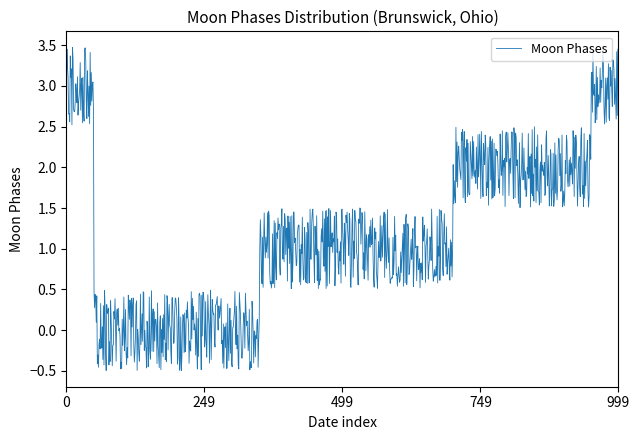

What is the difference between the maximum and minimum values?

4.0